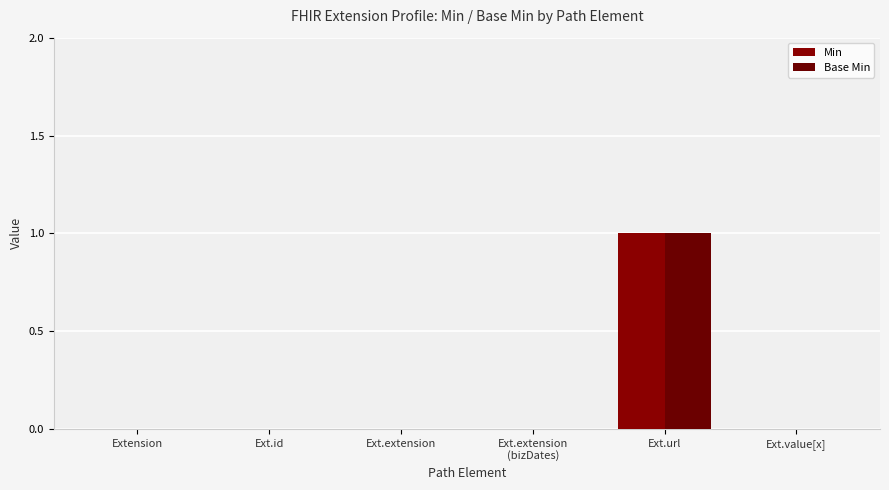

What is the label of the 4th bar from the left?

Ext.extension
(bizDates)